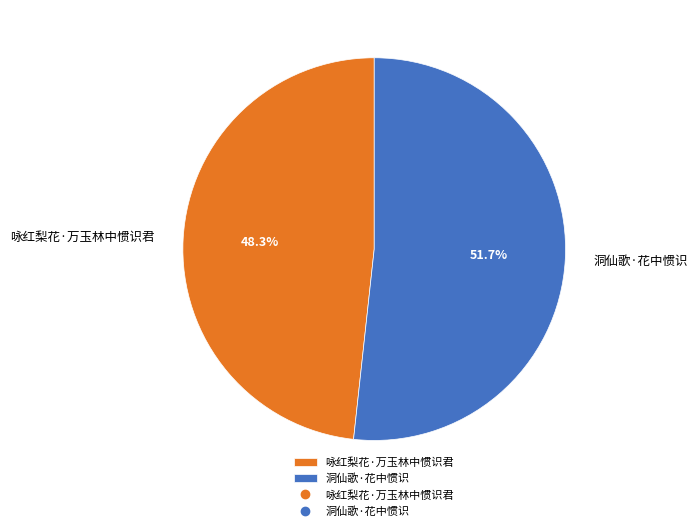

To the nearest percent, what is the combined percentage of 洞仙歌·花中惯识 and 咏红梨花·万玉林中惯识君?

100%